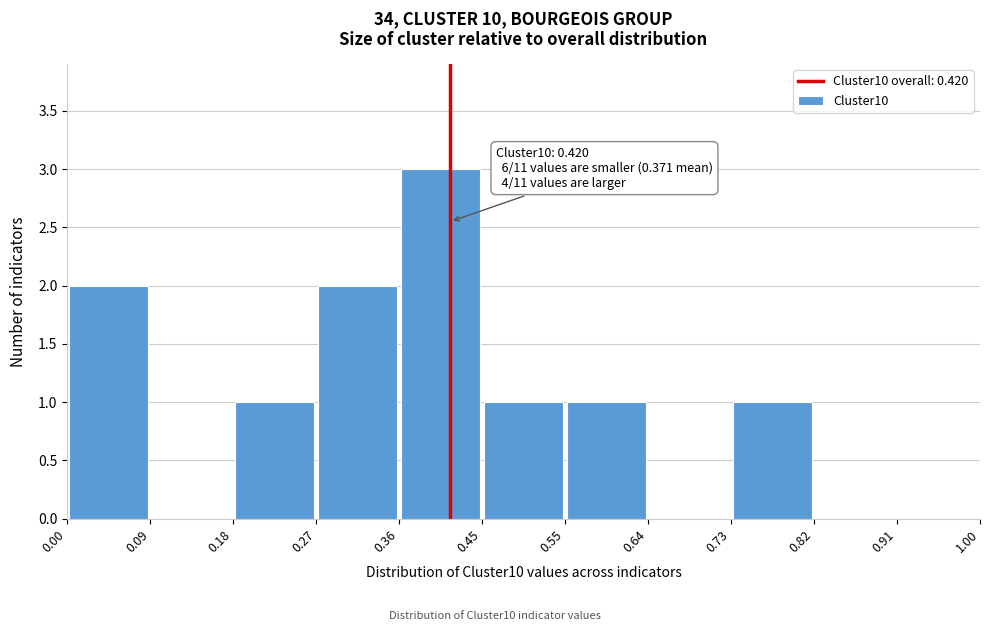

Which range on the x-axis has the tallest bar?

0.36 to 0.45